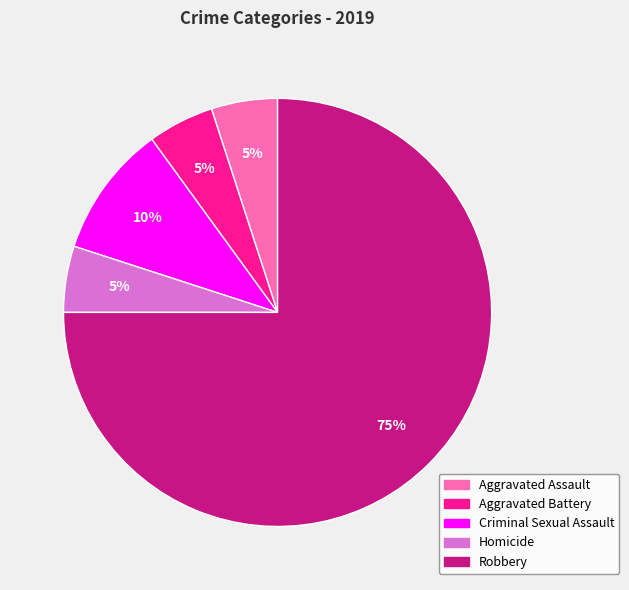

To the nearest percent, what is the combined percentage of Aggravated Assault and Homicide?

10%